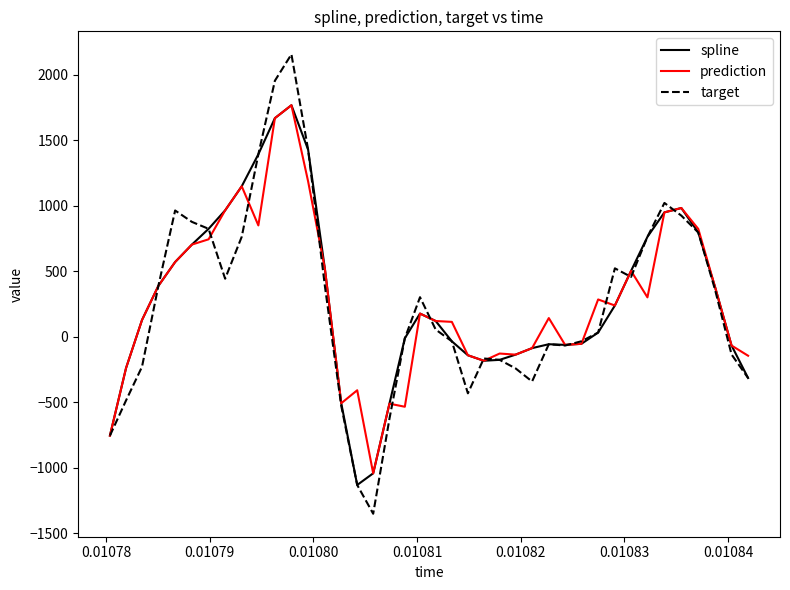

What is the maximum value shown in the chart?

2155.4